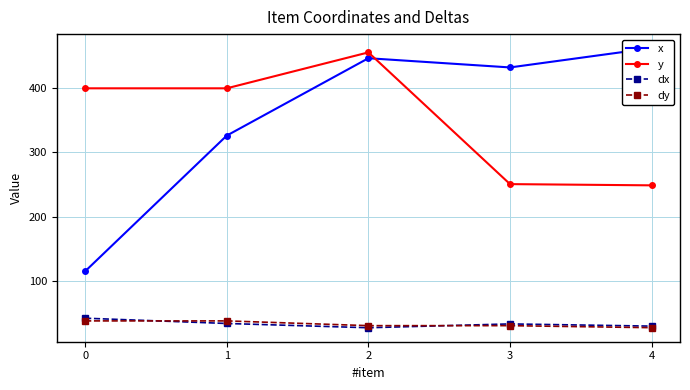

What is the sum of the x values at 4 and 1?

788.1